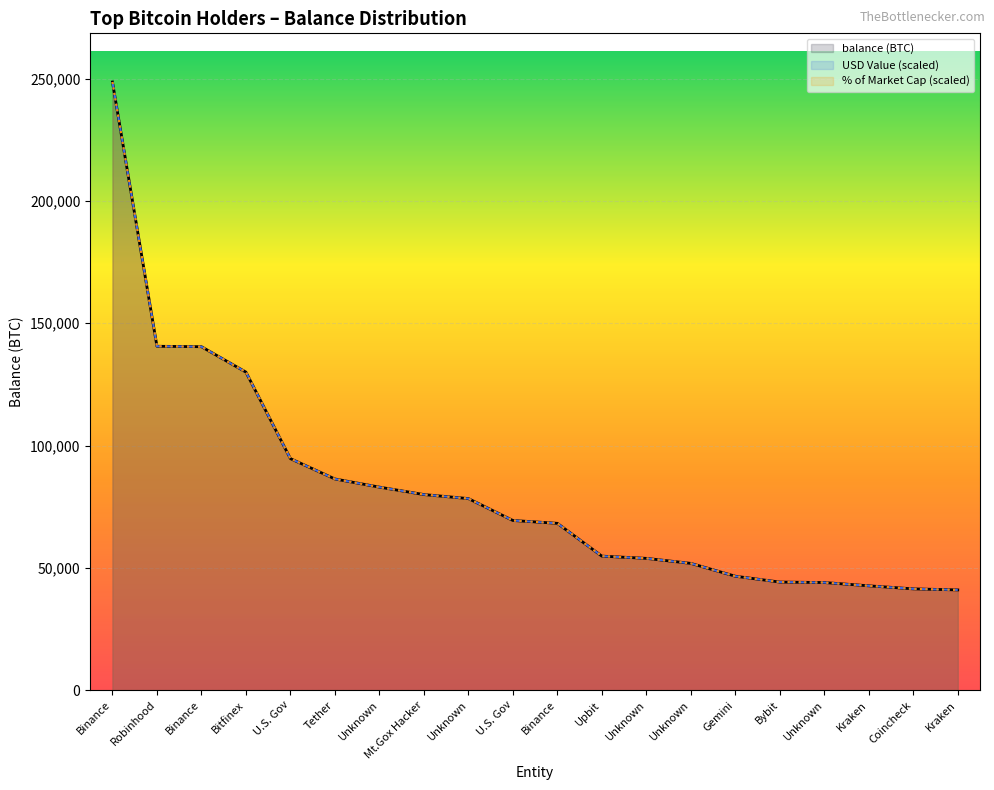

True or false: % of Market Cap (scaled) and balance (BTC) intersect in this chart.

False